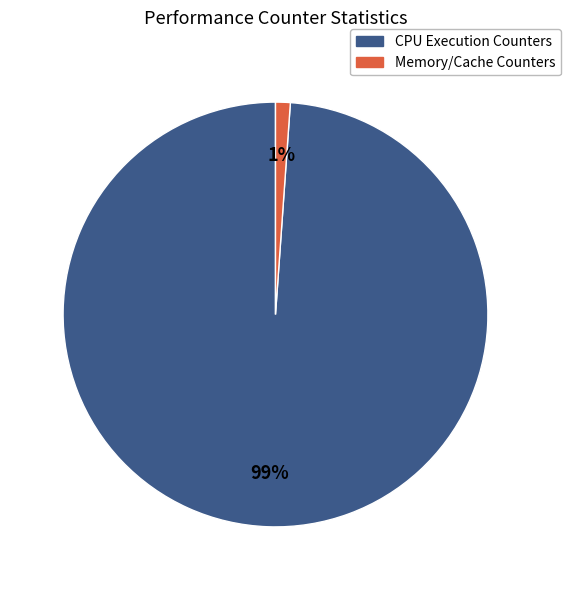

To the nearest percent, what is the difference between the largest and smallest slice percentages?

98%